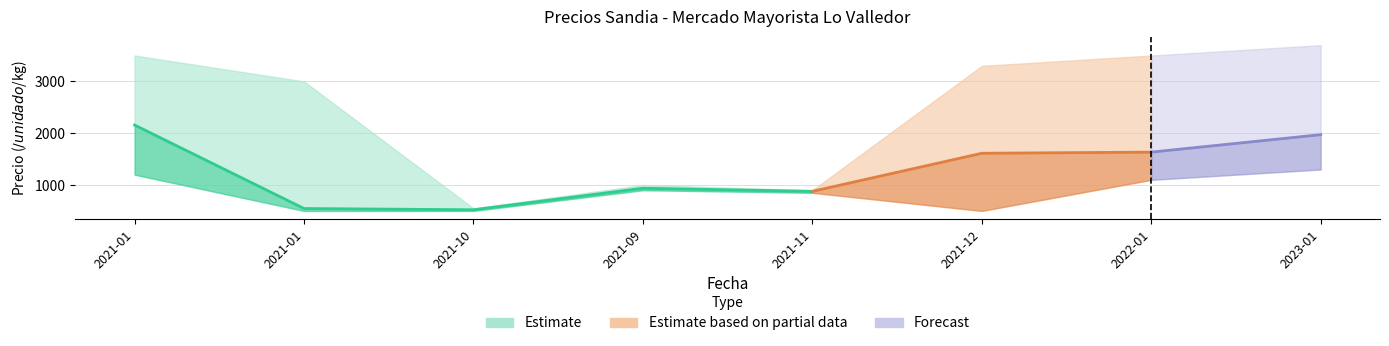

What is the difference between the maximum and minimum values in the Precio maximo series?

3150